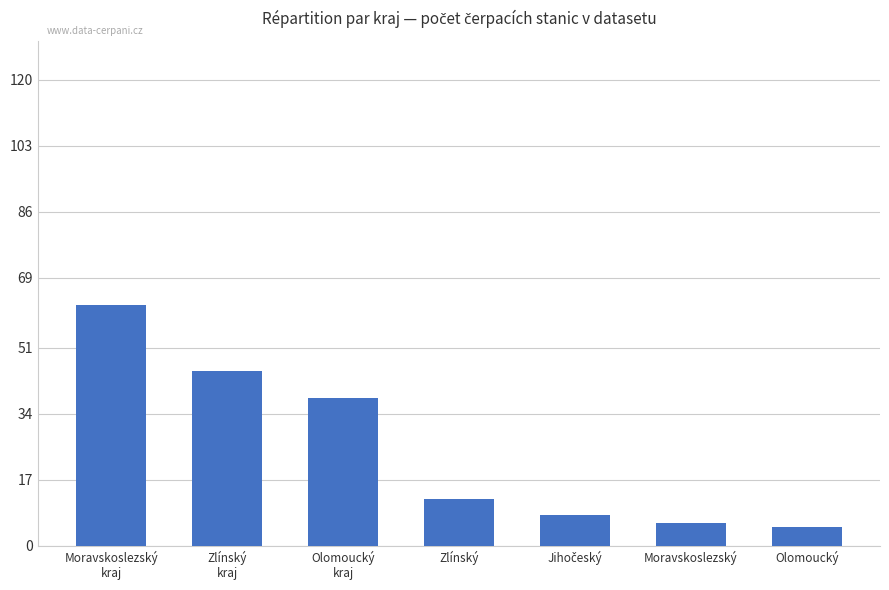

The value at Moravskoslezský is 6. True or false?

True